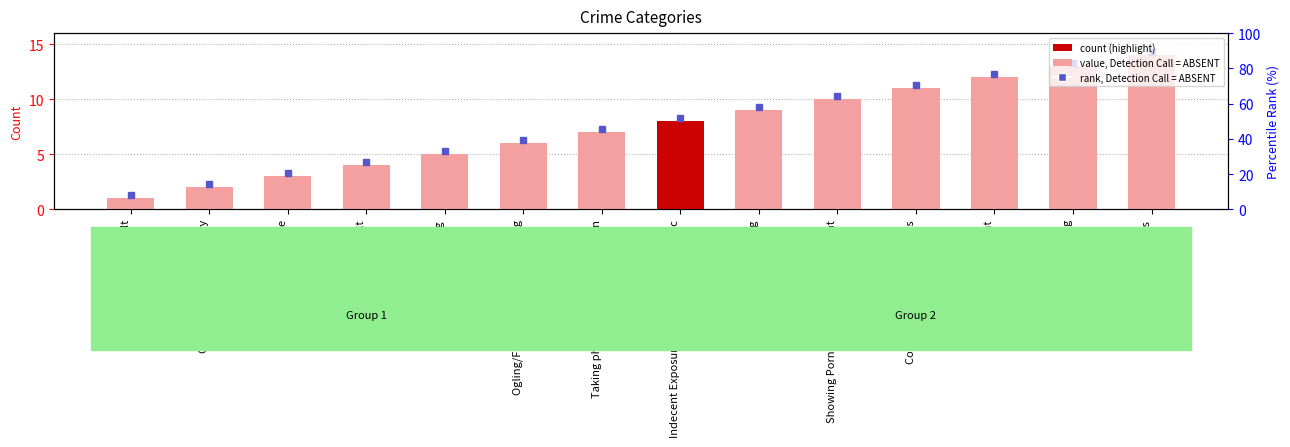

Which has a higher value, Showing Pornography without consent or Touching /Groping?

Showing Pornography without consent